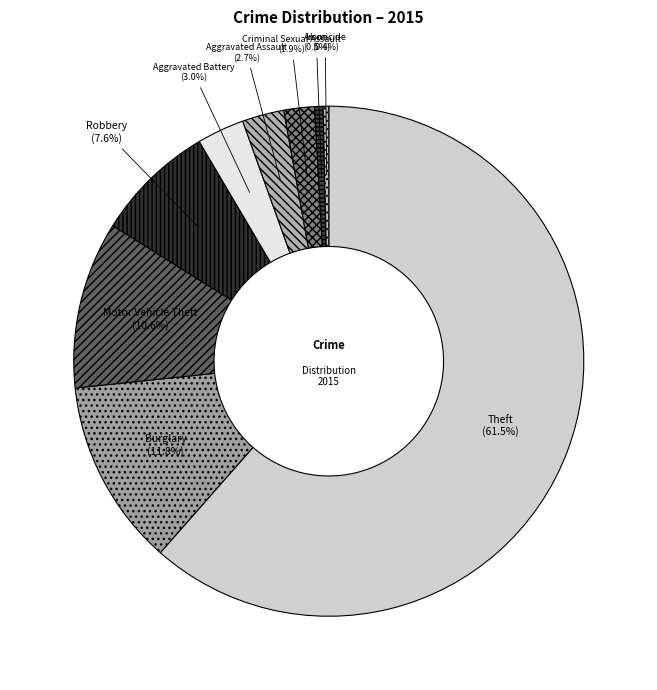

The Motor Vehicle Theft slice represents 11% of the pie. True or false?

True